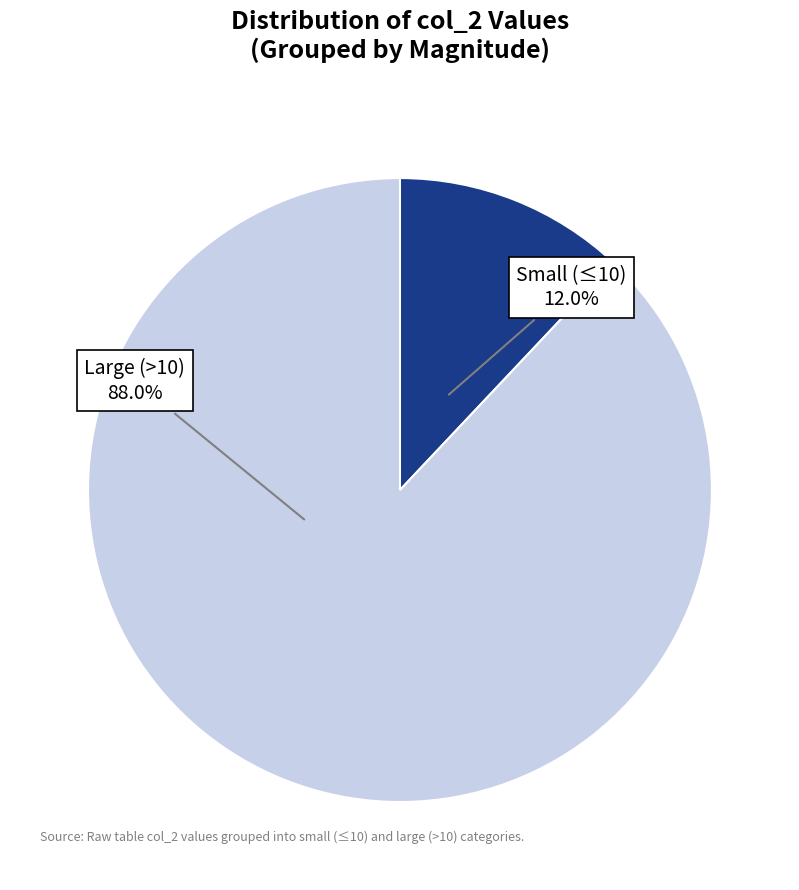

Does any single category account for the majority?

Yes